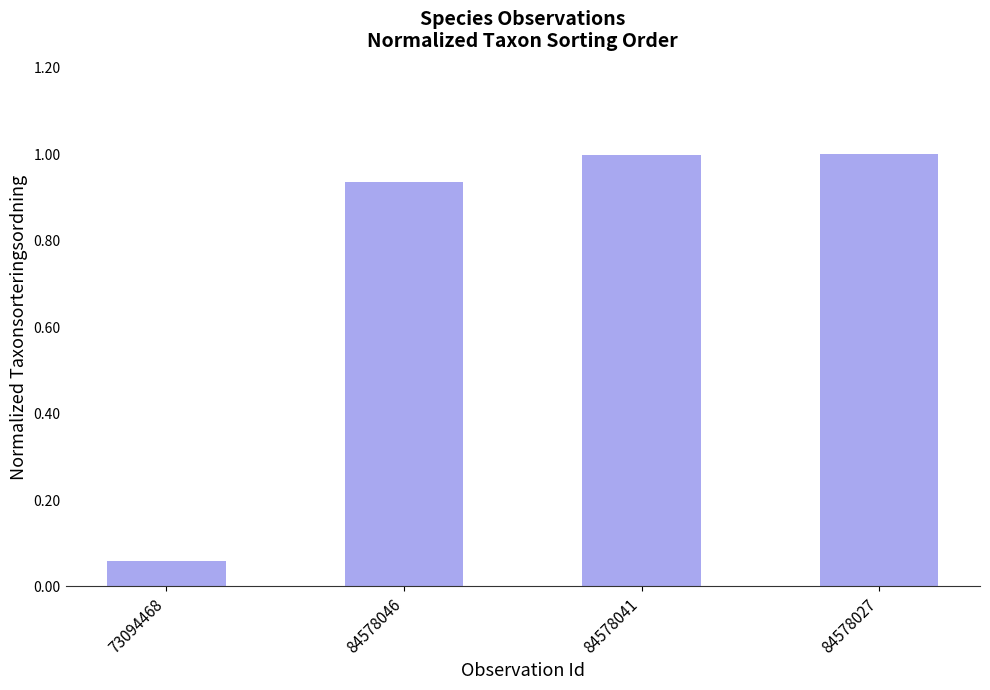

What is the sum of all values?

3.0